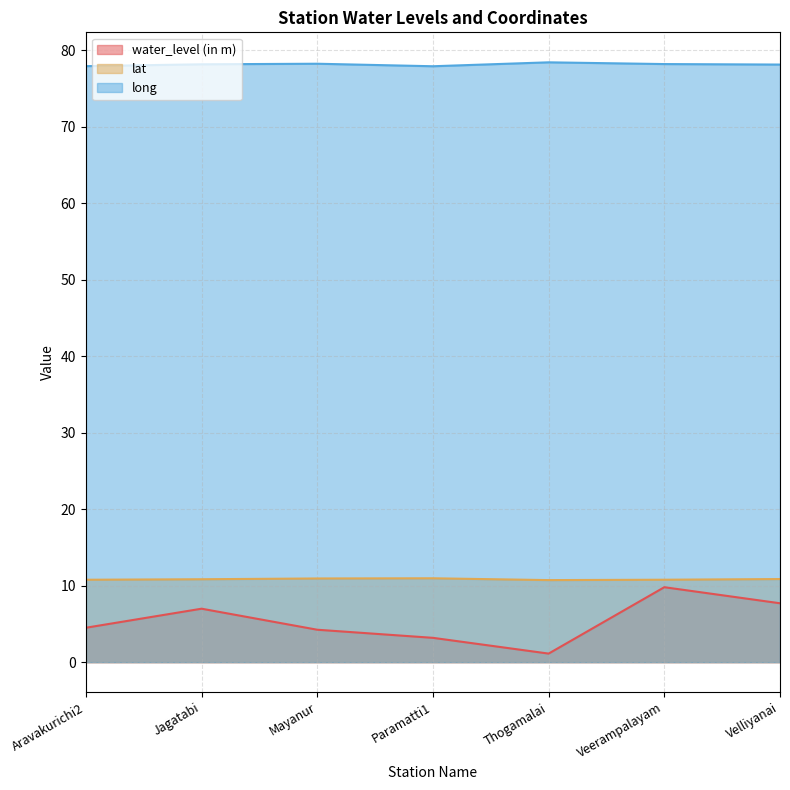

How many lines are shown in the chart?

3